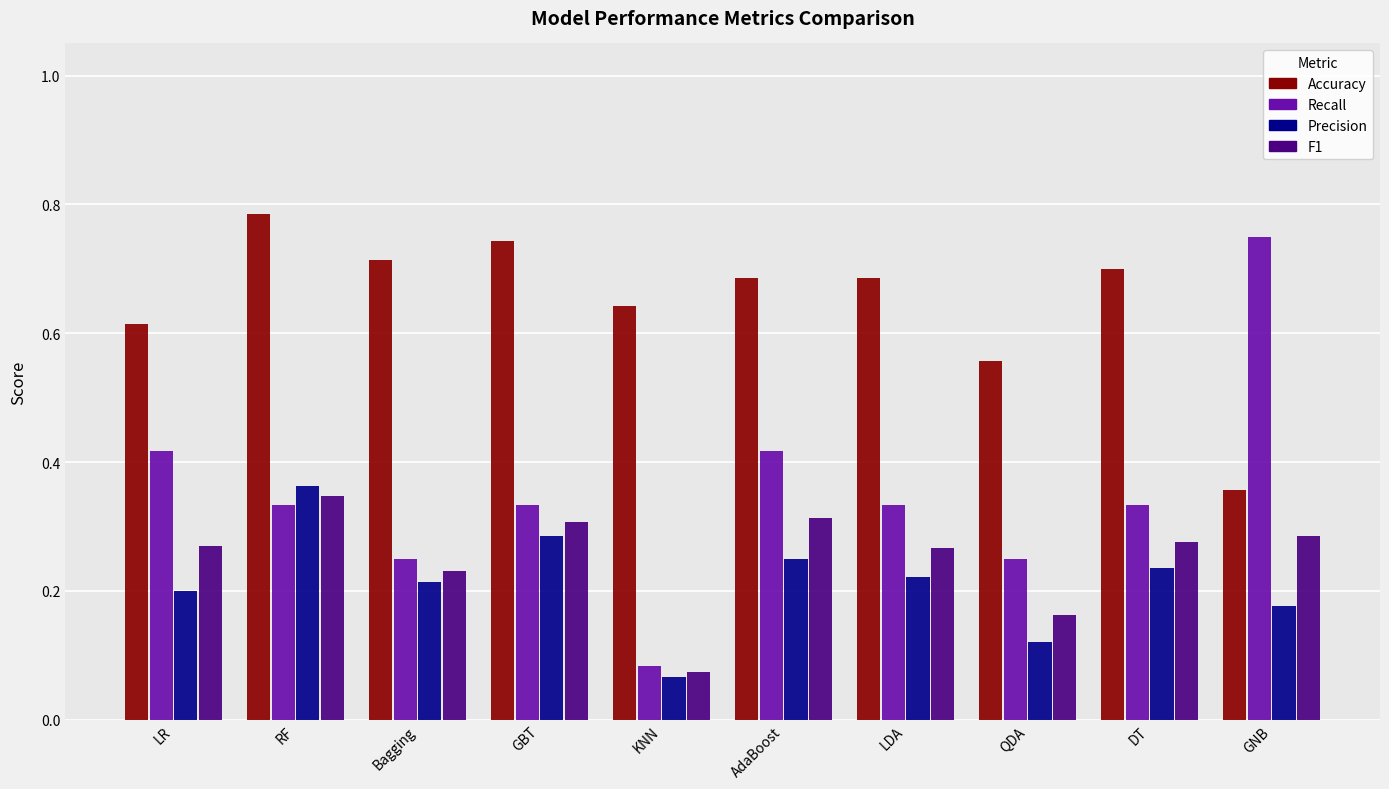

At how many categories does at least one series exceed 0?

10